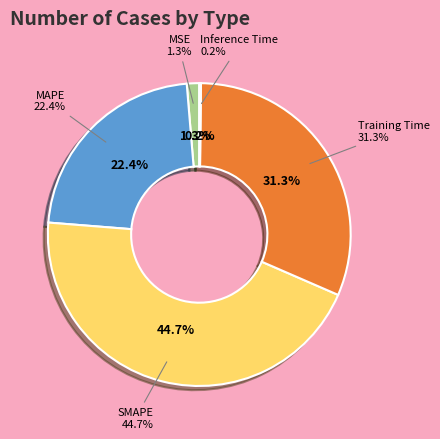

True or false: SMAPE accounts for 30% of the total.

False